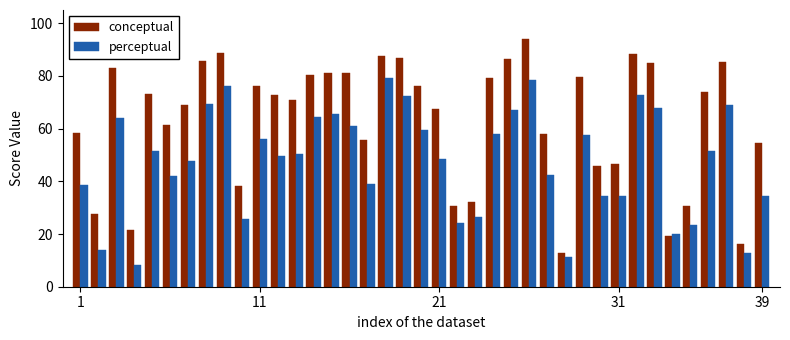

List the series in order of their overall mean, lowest first.

perceptual, conceptual